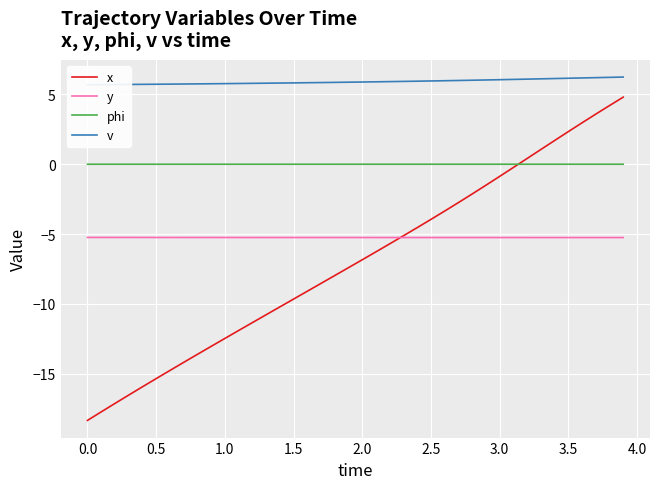

Is the value of phi at 0.0 greater than the value of y at 0.5?

Yes